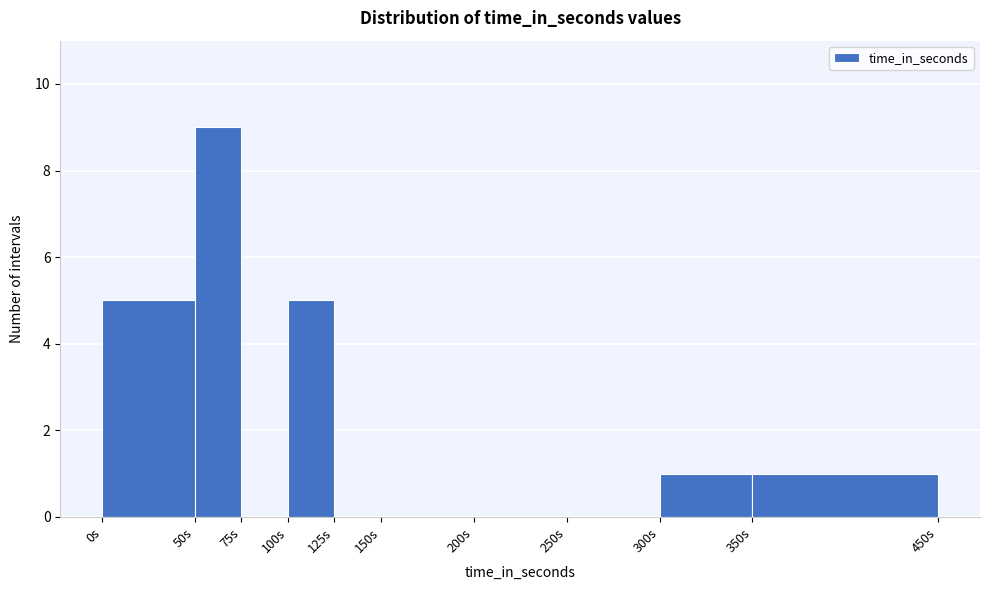

Reading left to right, list every bar in this chart as the range it spans on the x-axis followed by its height. The values are not printed on the chart, so give them approximately, as read against the axis.

0 to 50: 5
50 to 75: 9
75 to 100: 0
100 to 125: 5
125 to 150: 0
150 to 200: 0
200 to 250: 0
250 to 300: 0
300 to 350: 1
350 to 450: 1